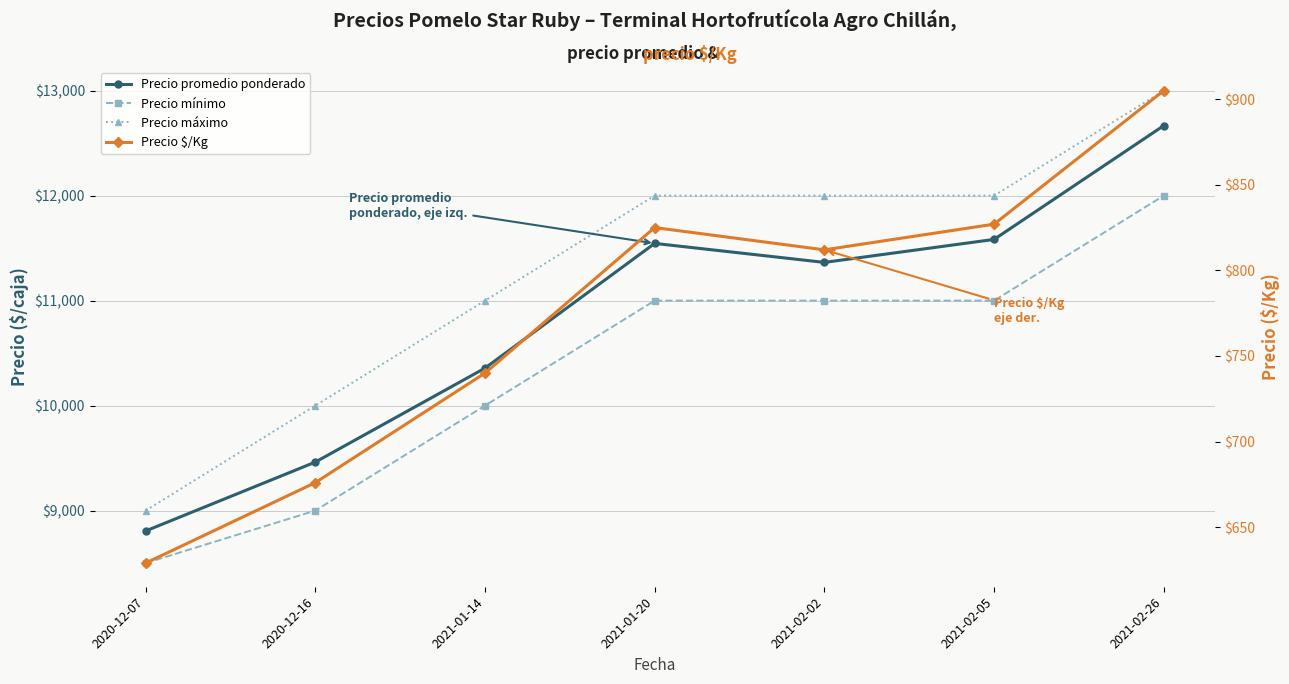

Does the chart display data point markers on the line(s)?

Yes